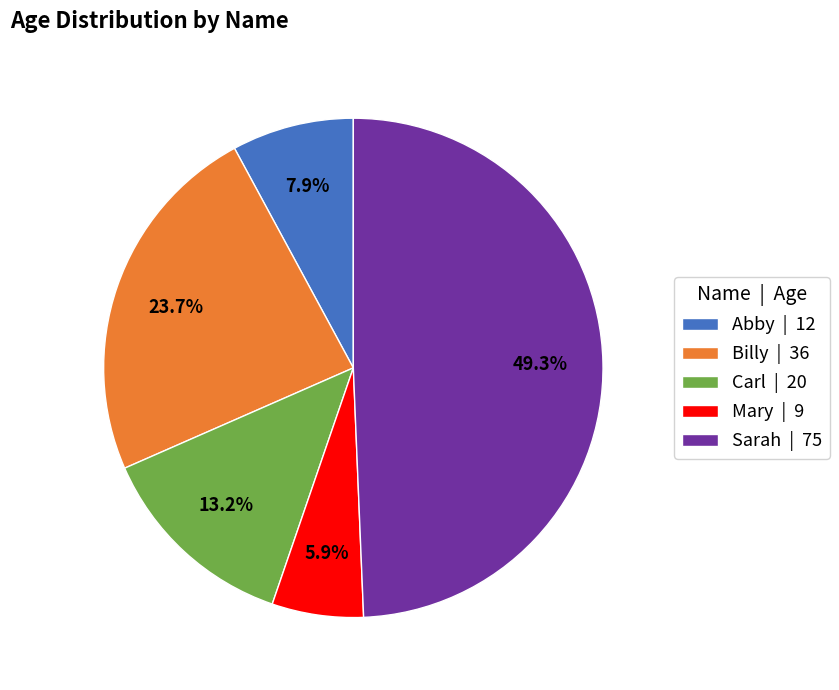

The Billy slice represents 24% of the pie. True or false?

True